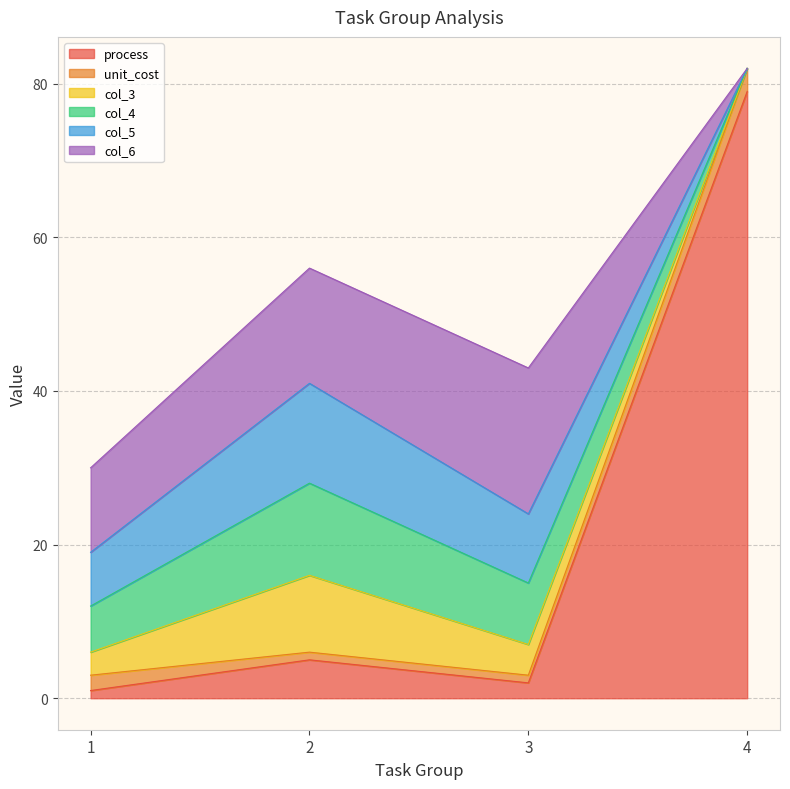

What is the sum of the unit_cost values at 4 and 1?

5